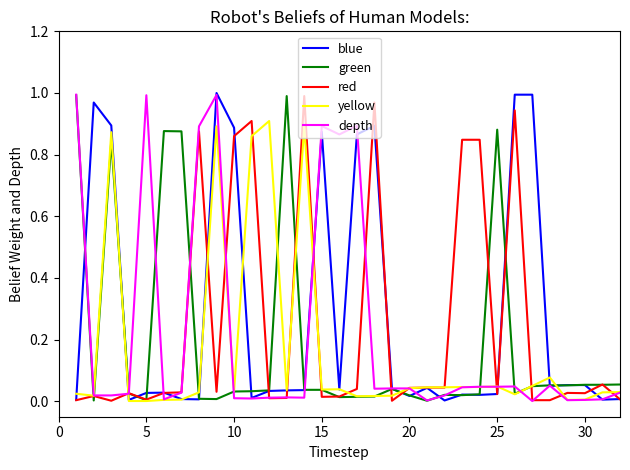

List the series in order of their overall mean, highest first.

blue, red, depth, green, yellow